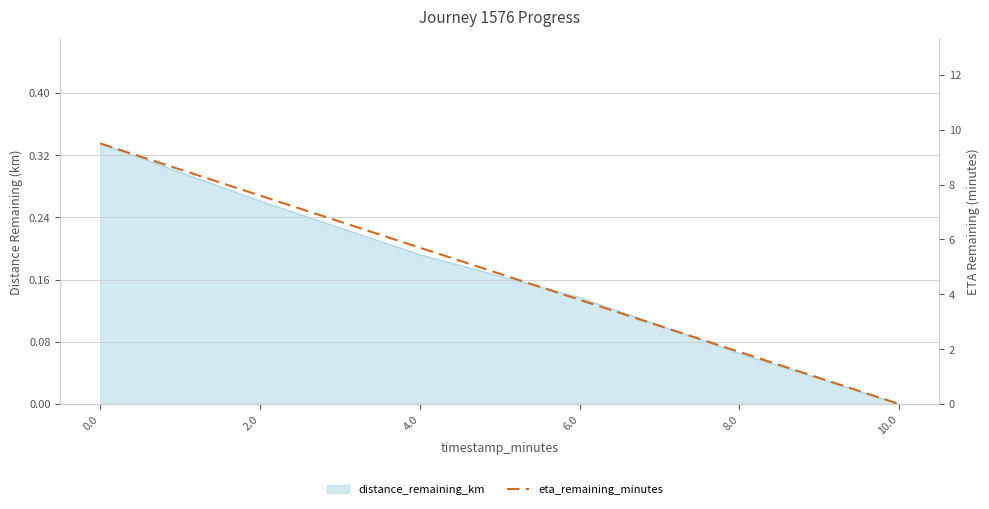

What position from the right is 8.0?

2